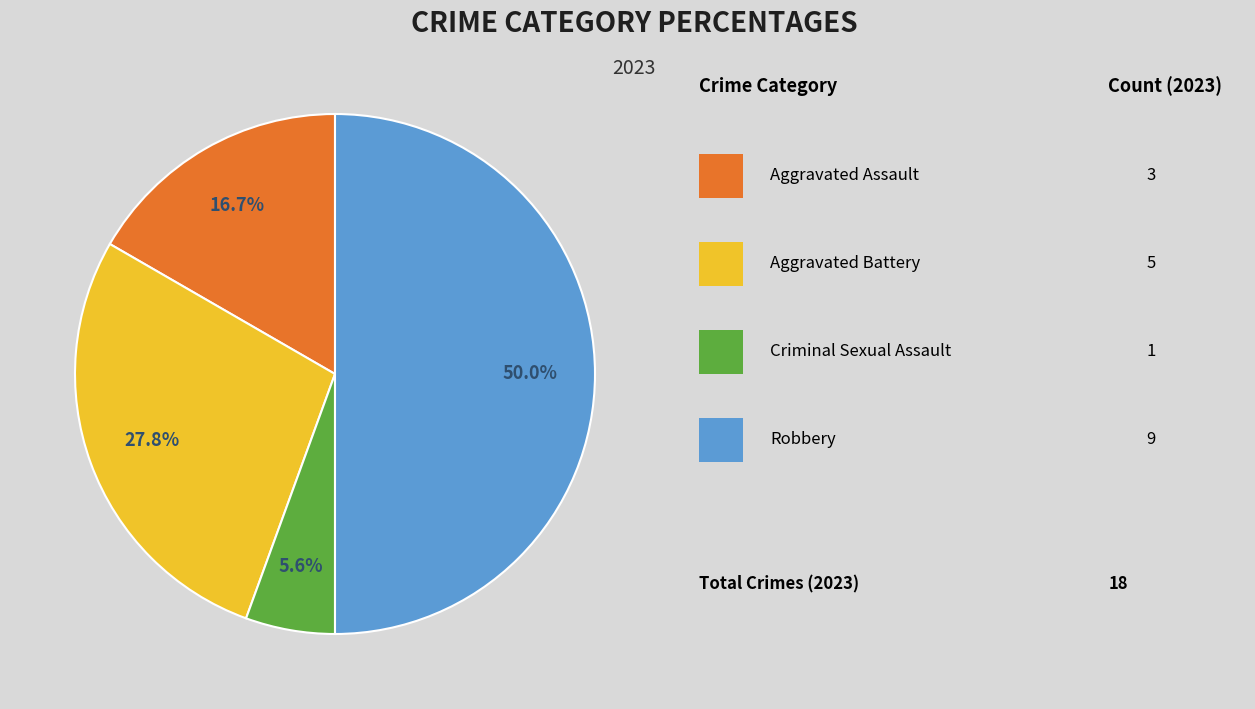

To the nearest percent, what is the average slice percentage?

25%